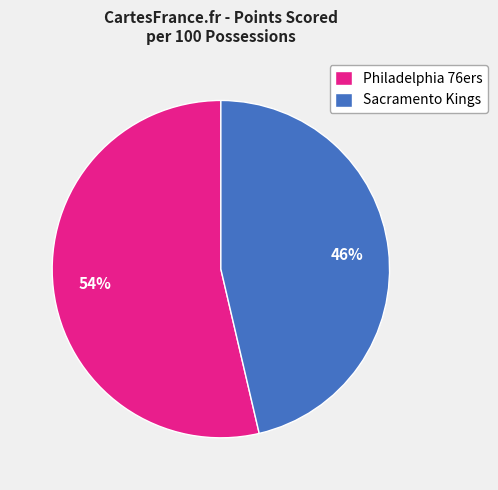

The Philadelphia 76ers slice represents 54% of the pie. True or false?

True